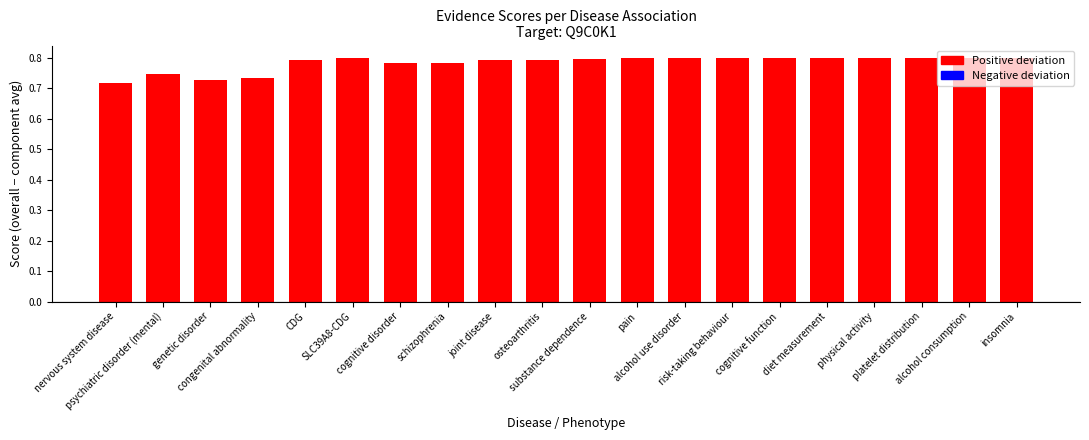

How many values are between 0 and 1?

20